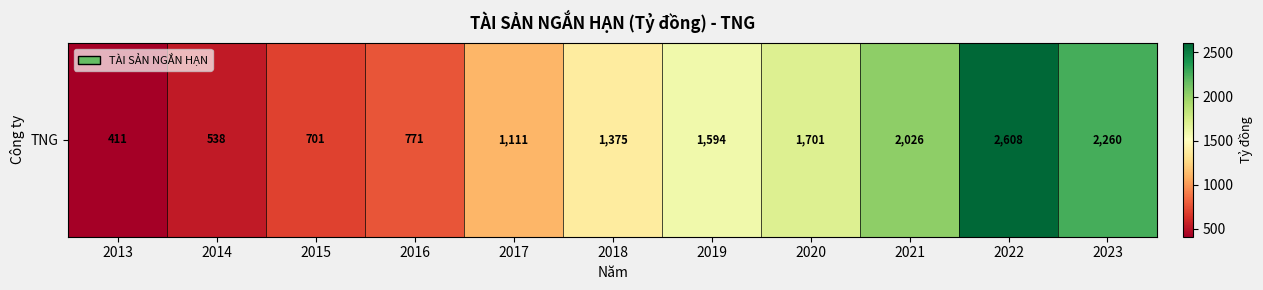

True or false: the data shows 904.0 at 2019.

False